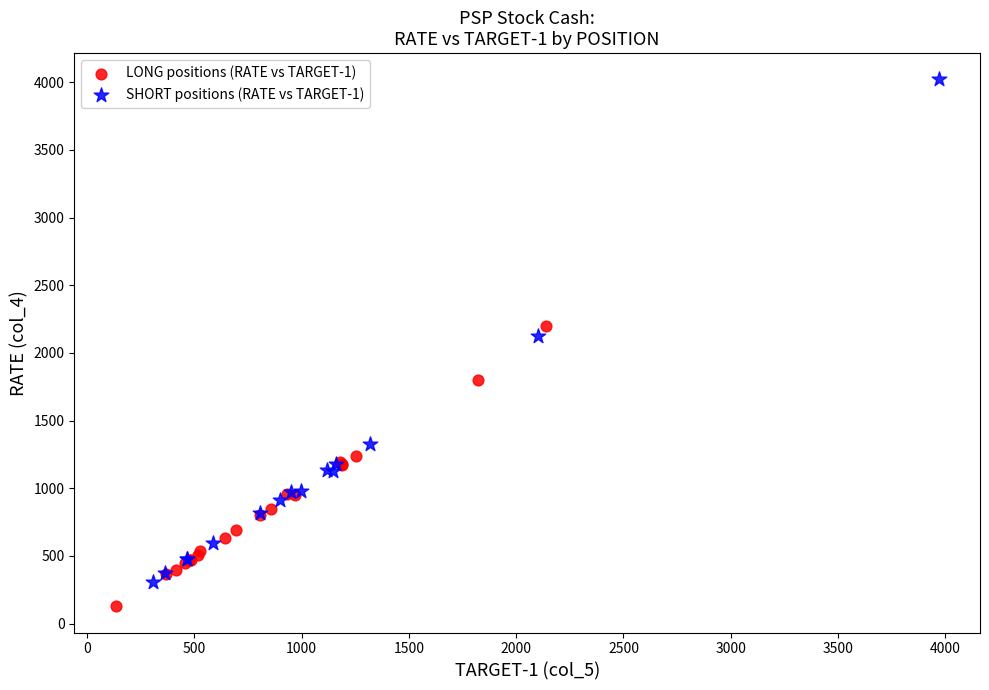

Which series reaches the minimum Y coordinate?

LONG positions (RATE vs TARGET-1)